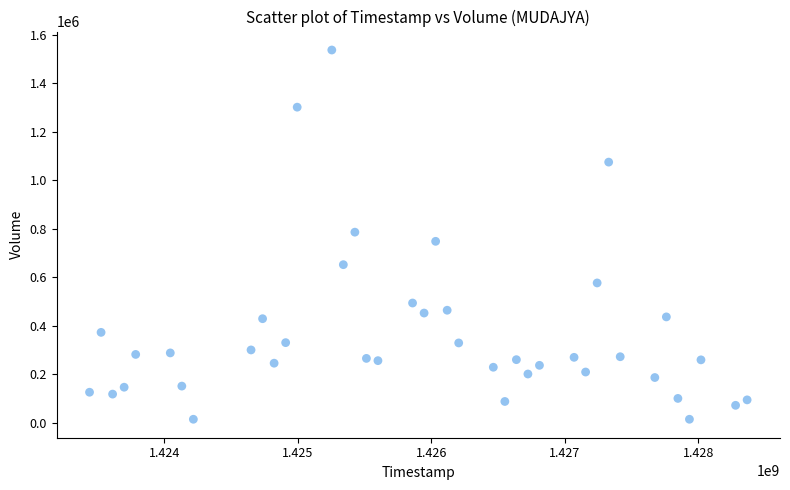

What is the range of Y values (max minus min)?

1523400